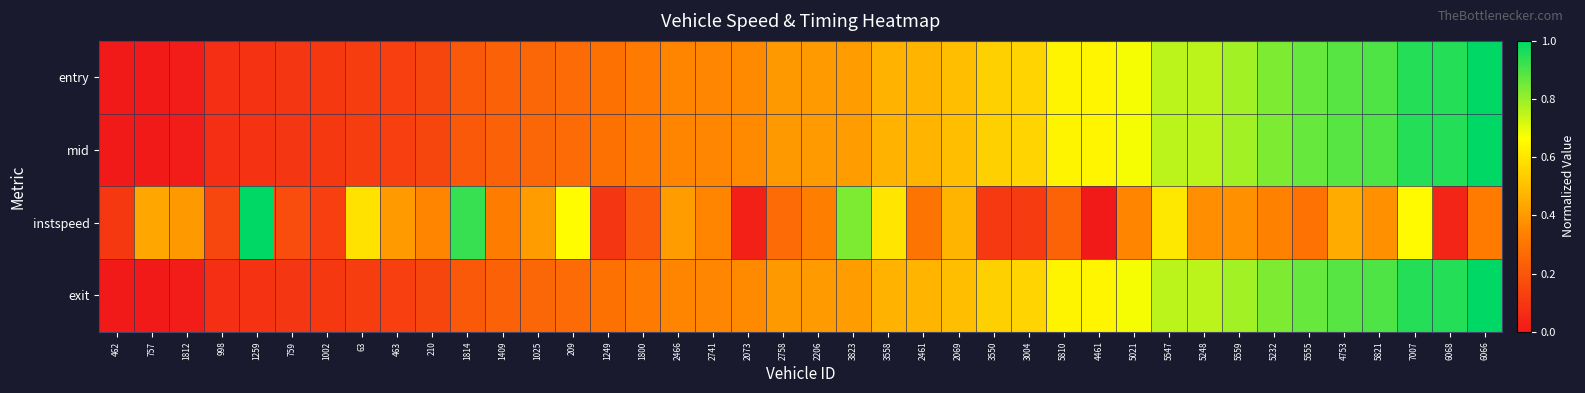

List the series in order of their peak value, highest first.

entry, mid, instspeed, exit